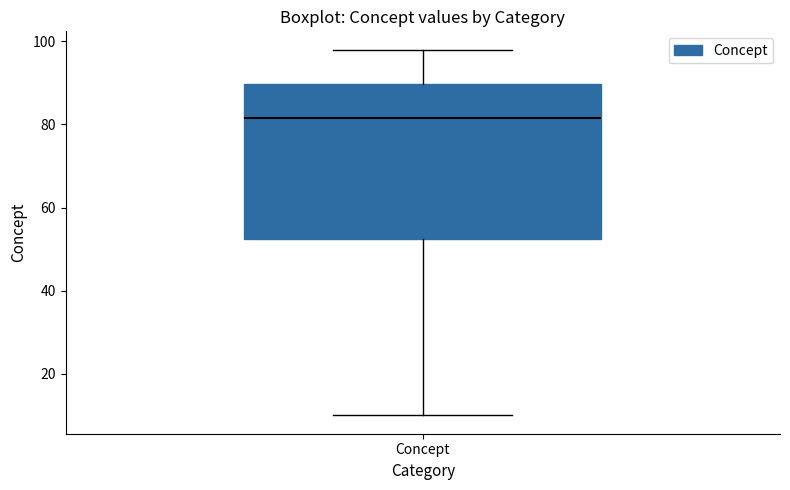

Read this box plot against the y-axis: the position of the median line, the range covered by the box, and the ends of both whiskers. The values are not printed on the chart, so give them approximately, as read against the axis.

median 82, box 52 to 90, whiskers 10 to 98